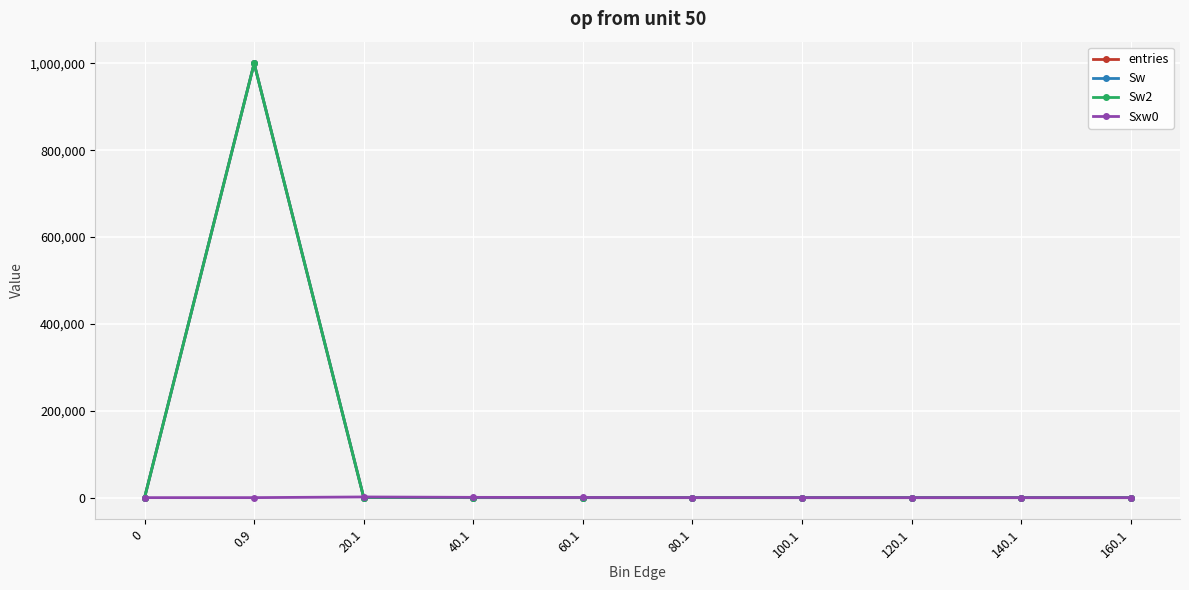

What position from the left is 0?

1